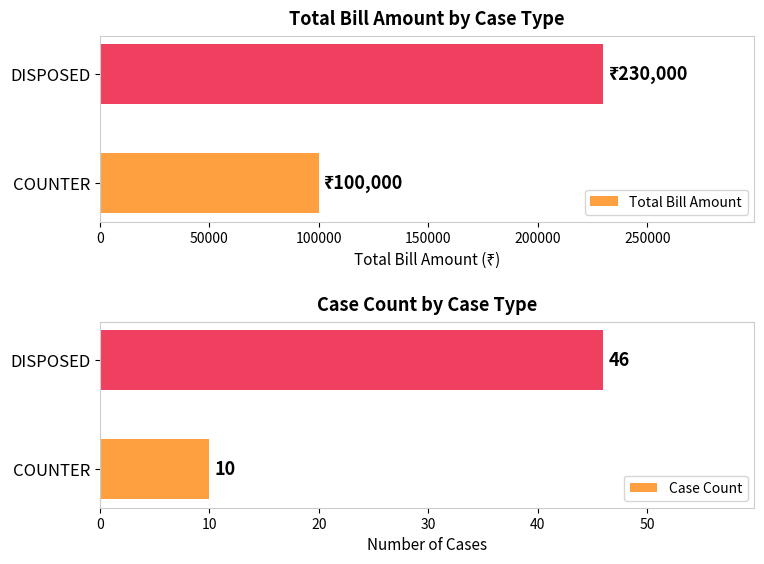

What is the sum of all Case Count values?

56